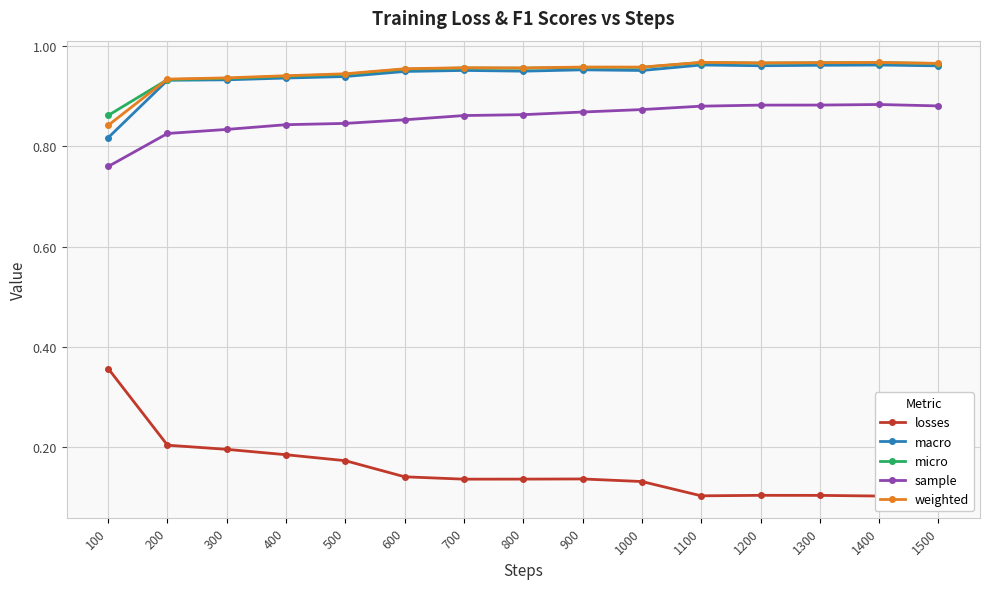

True or false: sample has more than 1 points higher than both neighbors.

False